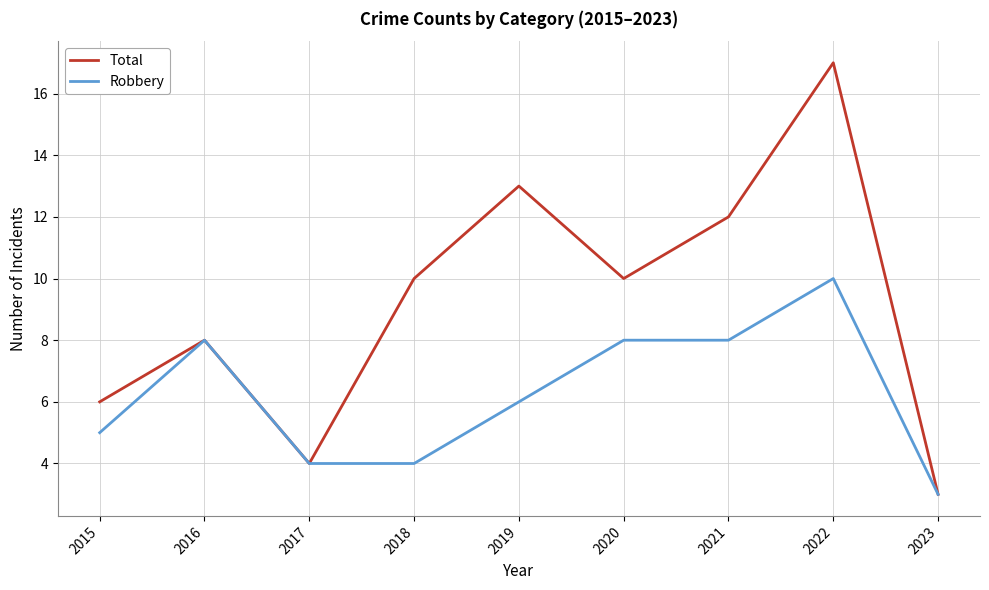

What are all the series names shown in the legend?

Total, Robbery